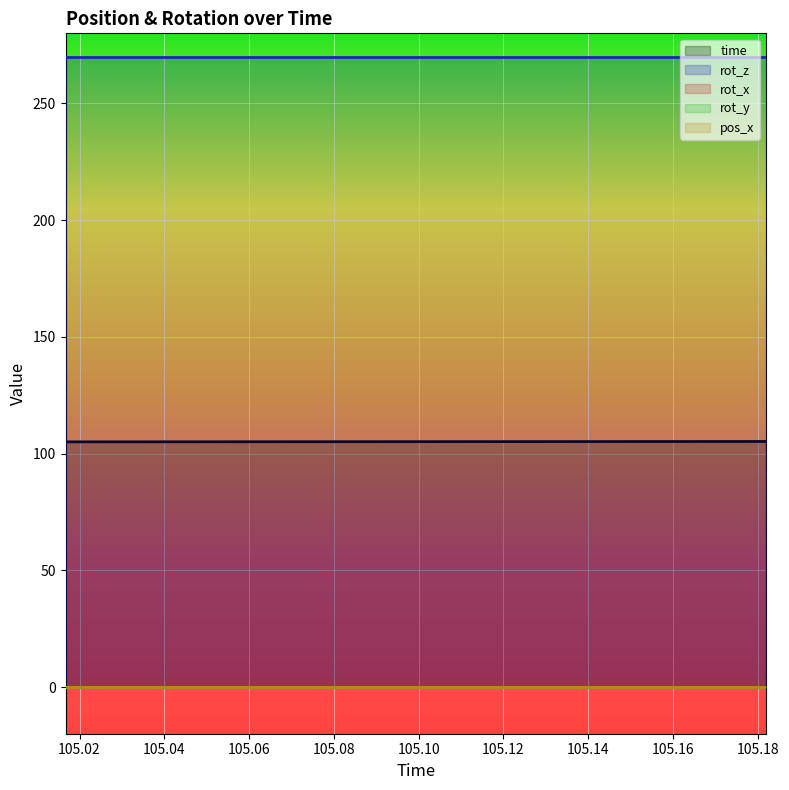

What is the label of the 10th point from the left?

105.0959